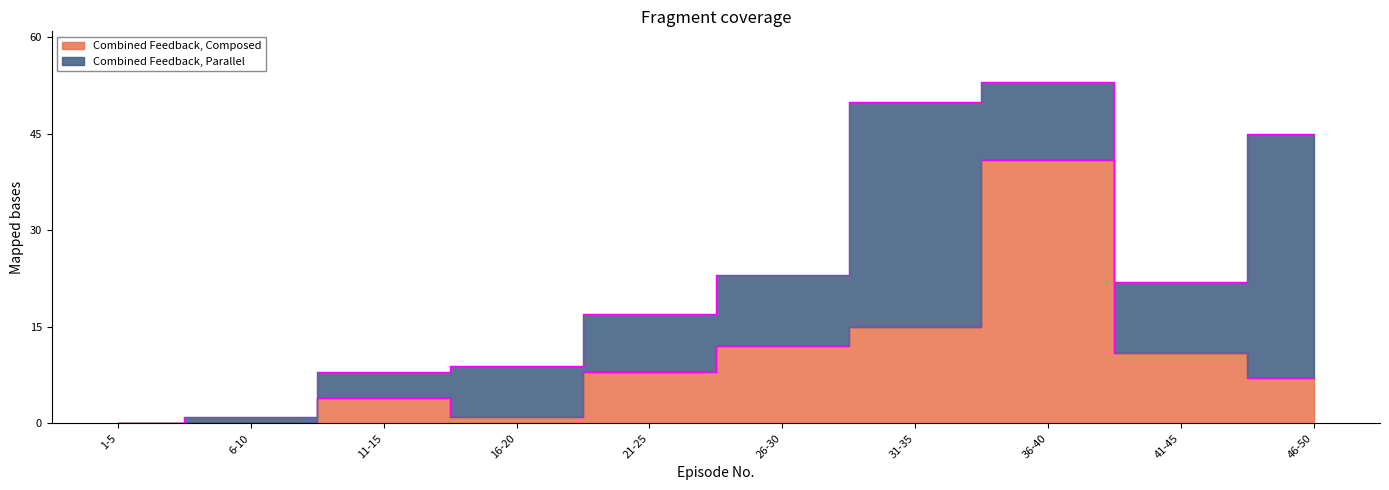

At which label is the value closest to 20?

31-35